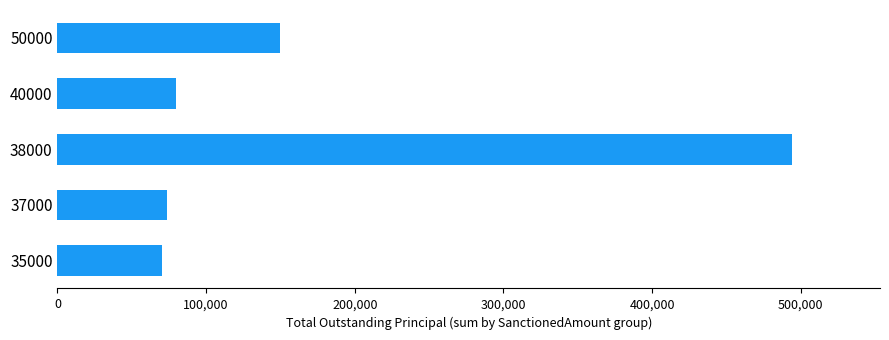

Reading top to bottom, extract all data points from this chart.

50000=150000	40000=80000	38000=494000	37000=74000	35000=70000